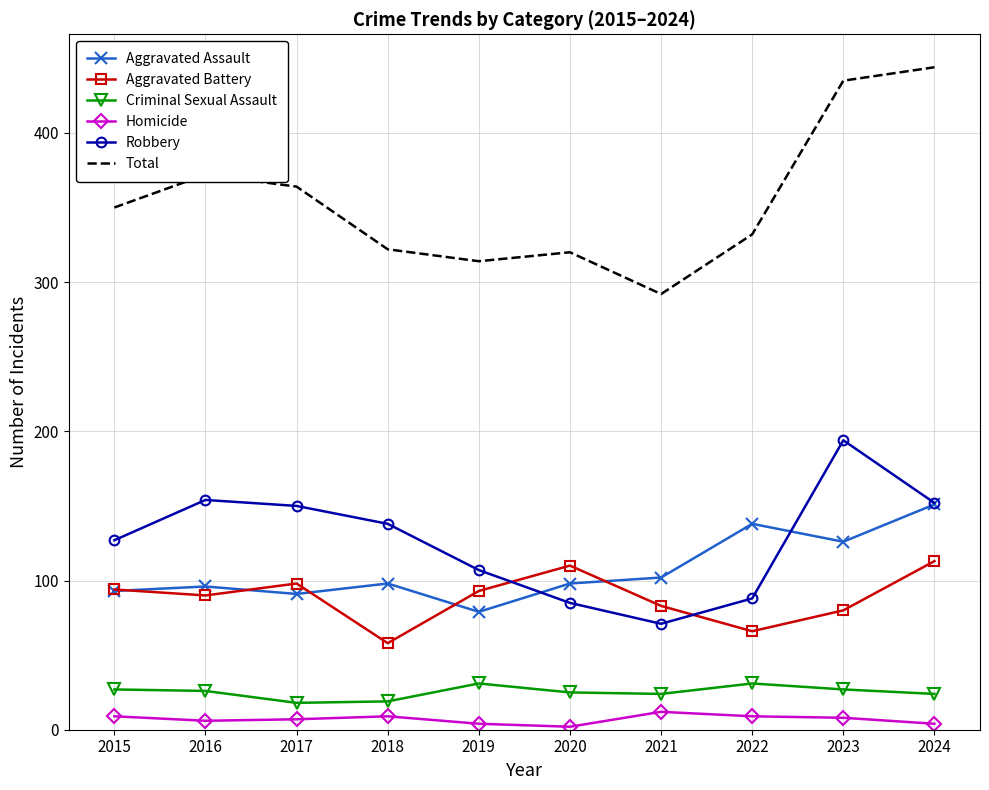

True or false: Total and Robbery intersect in this chart.

False